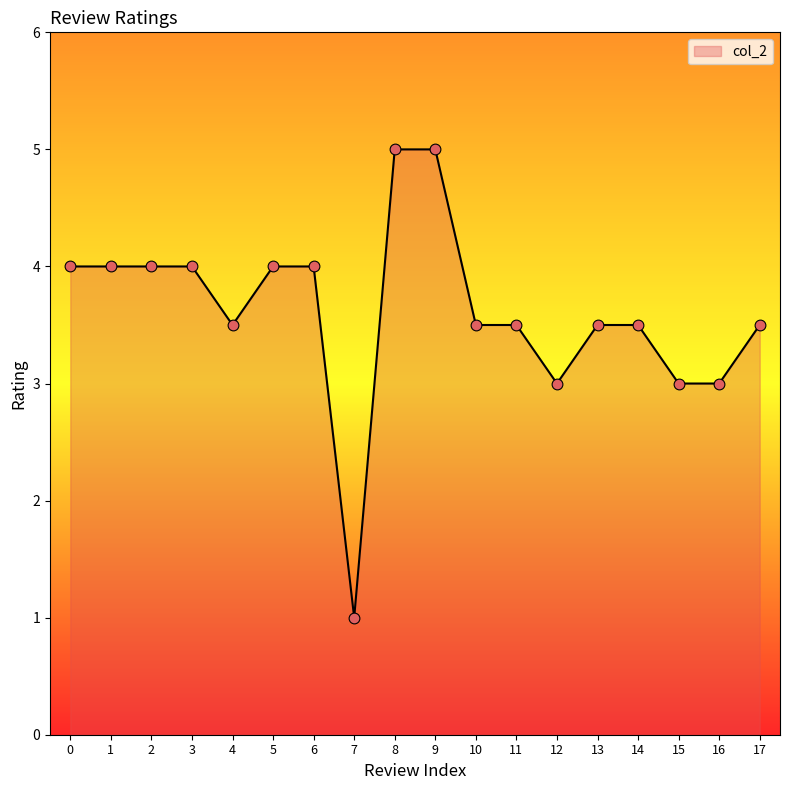

What is the change in value from 4 to 9?

+1.5